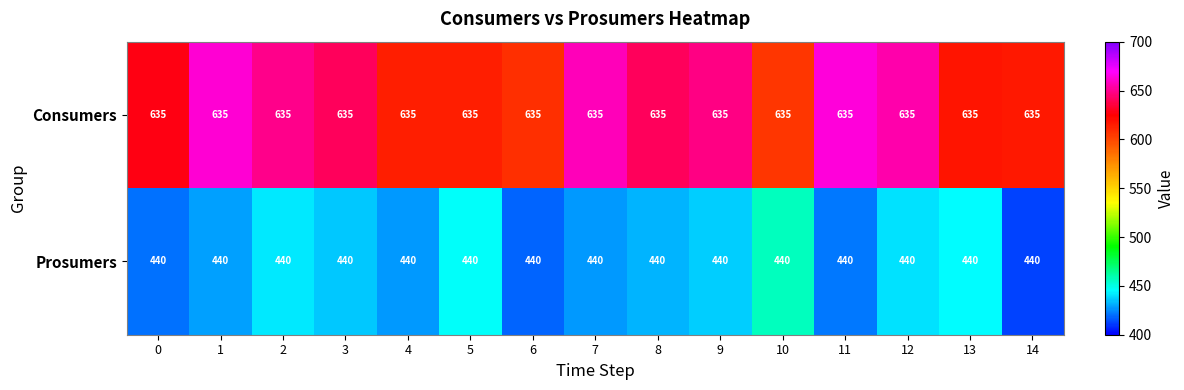

What is the total value across all series at 9?

1075